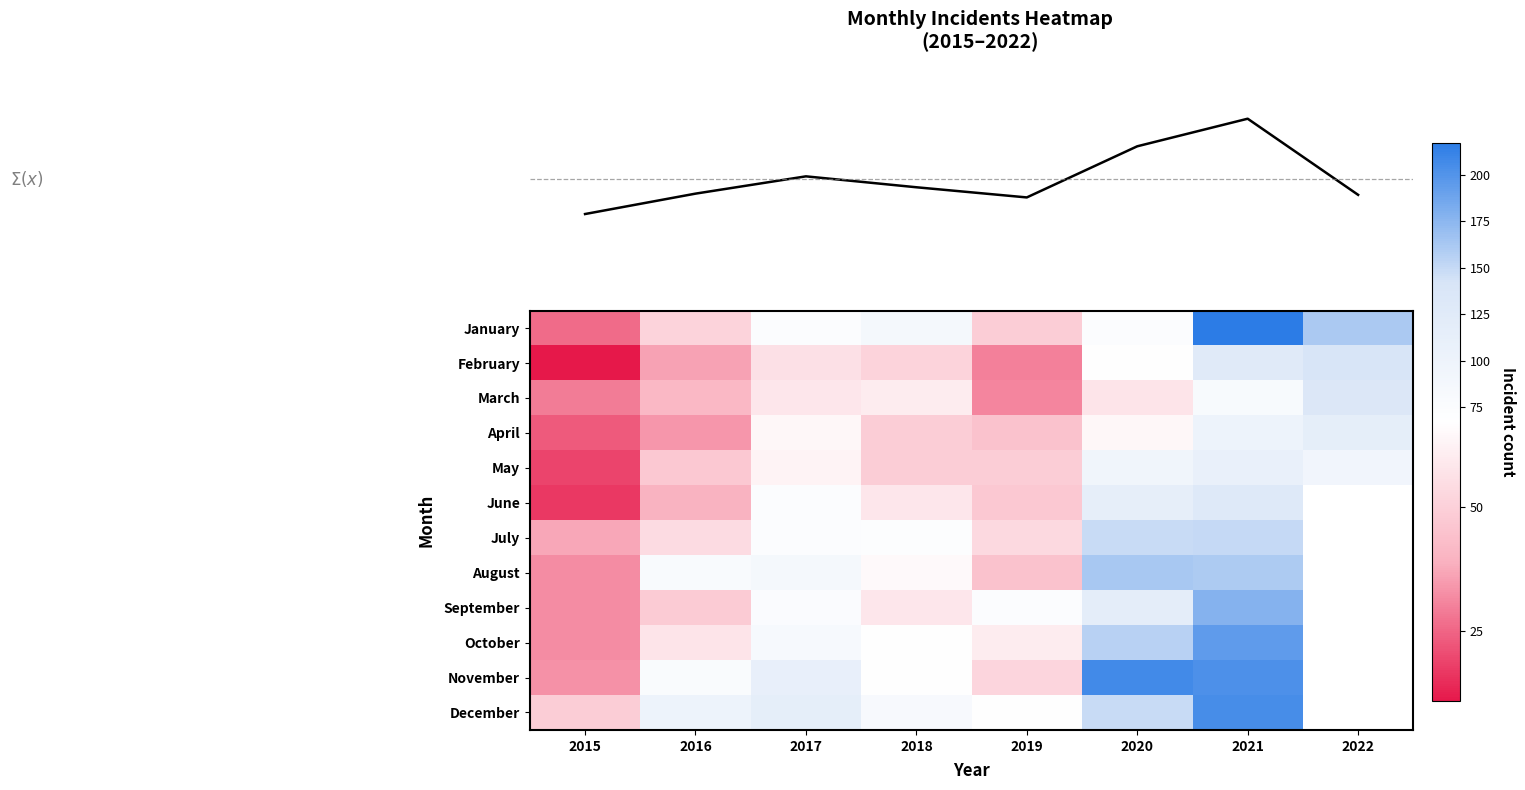

List the series in order of their peak value, lowest first.

May, April, June, March, February, July, August, September, October, December, November, January